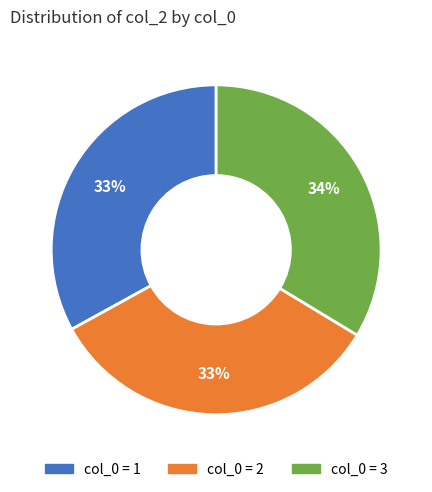

To the nearest percent, what is the difference between the largest and smallest slice percentages?

1%